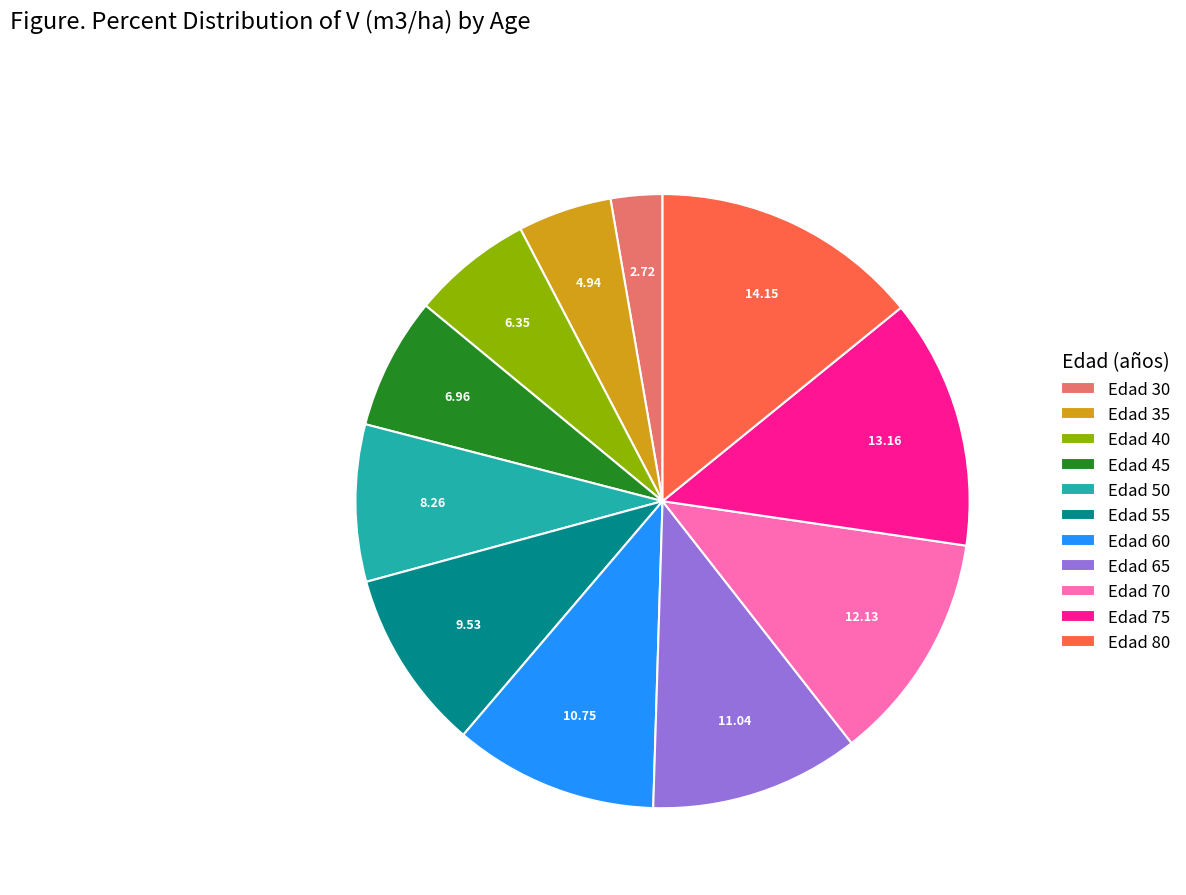

Count the number of slices in the pie.

11